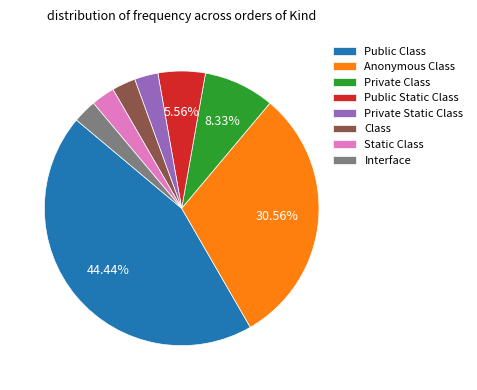

Which has a higher value, Private Class or Anonymous Class?

Anonymous Class